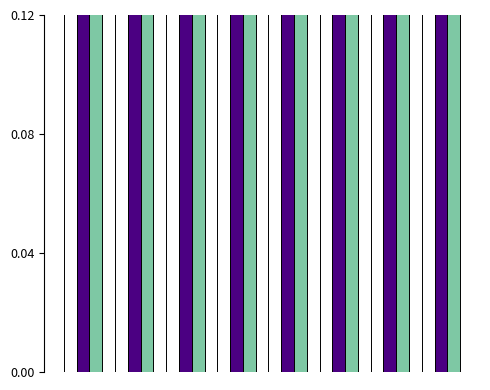

What is the highest value of the Max Batting Average series?

0.4